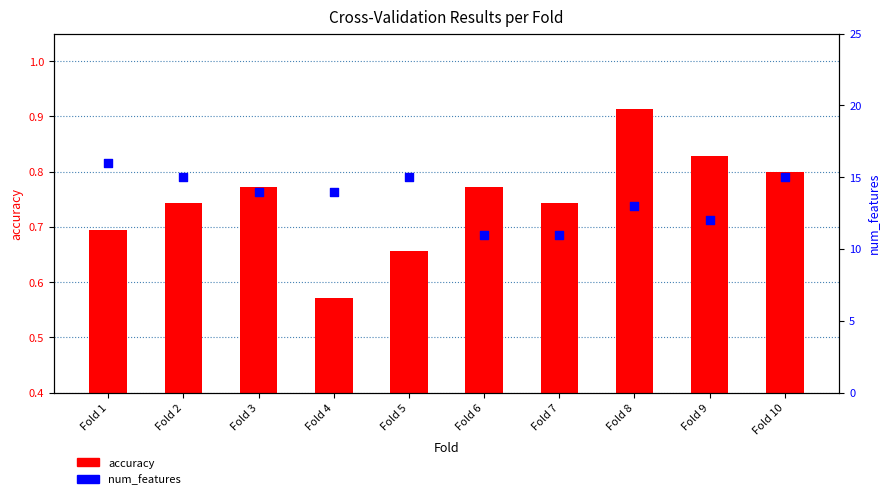

What is the total value across all series at Fold 3?

14.8